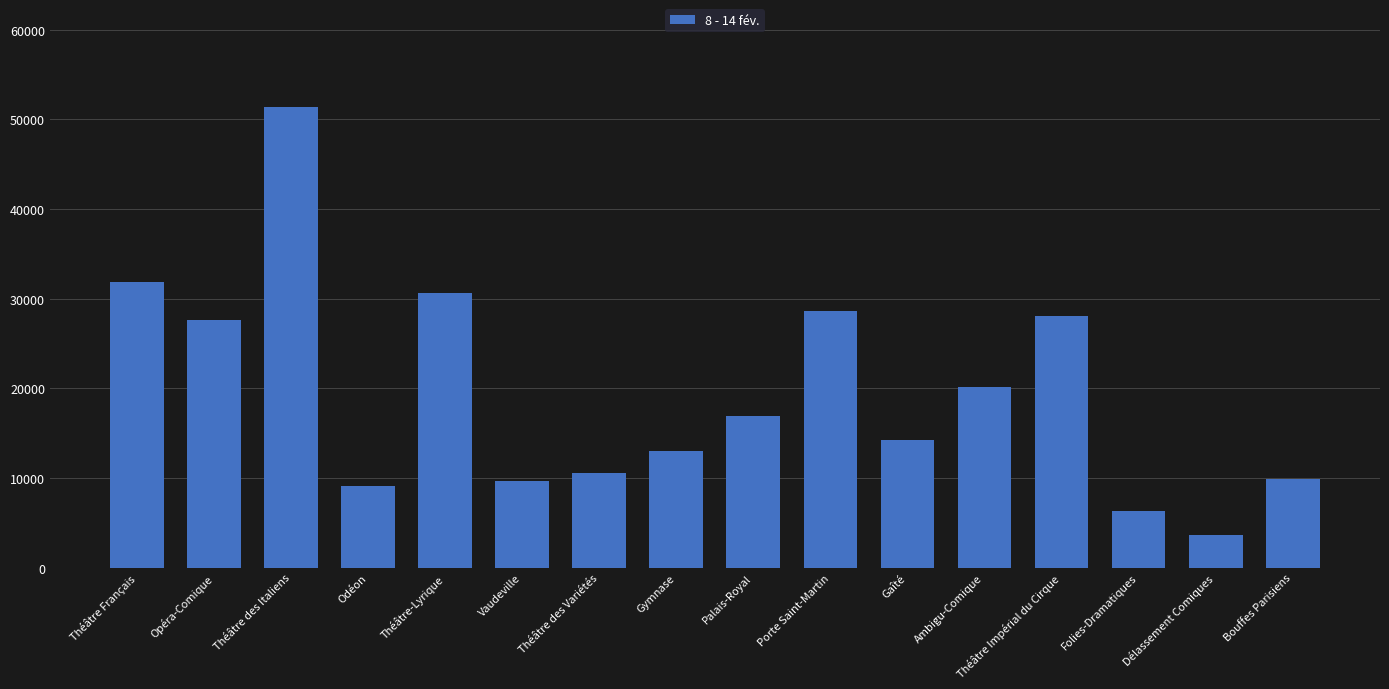

What is the value of the 6th bar from the left?

9646.0